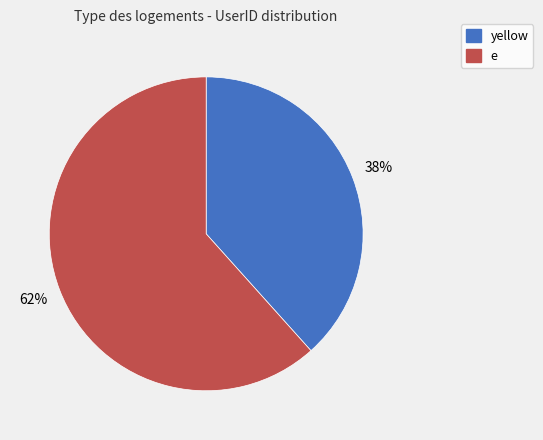

Is the sum of yellow and e greater than half?

Yes